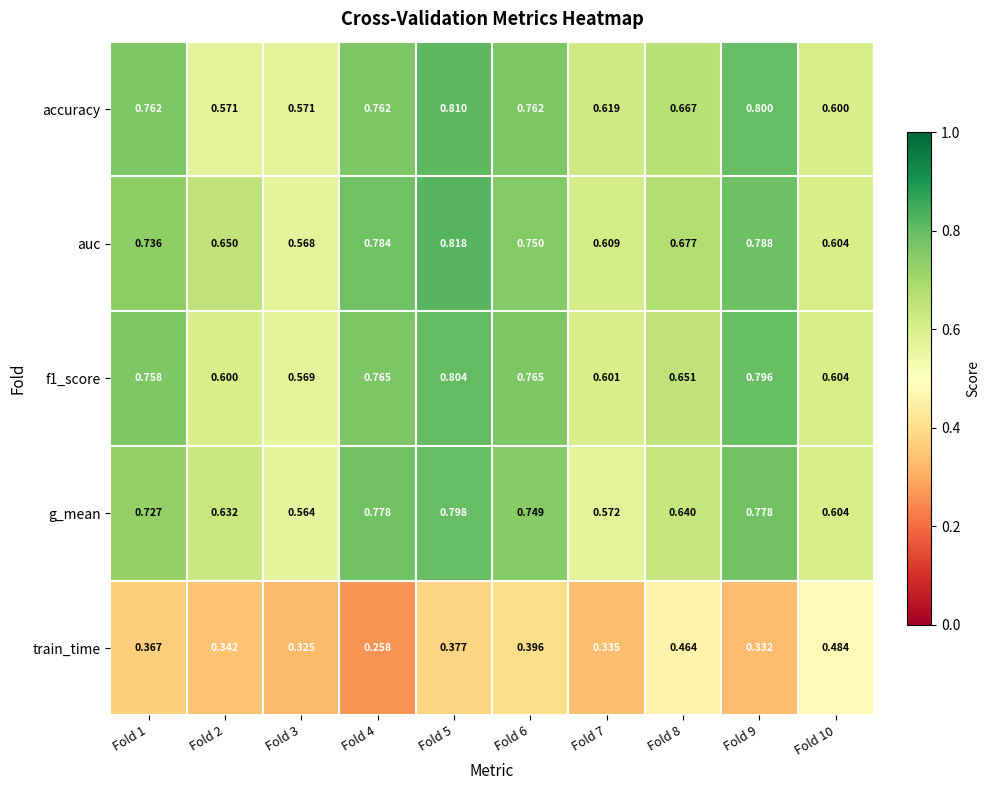

Is the value of g_mean at Fold 4 greater than the value of auc at Fold 10?

Yes